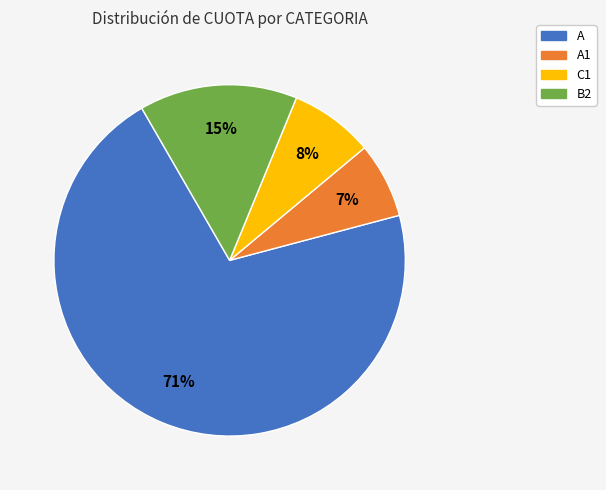

To the nearest percent, what is the average slice percentage?

25%